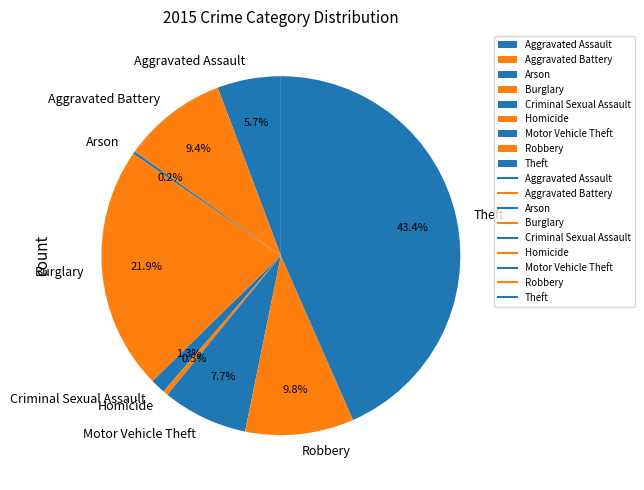

To the nearest percent, what is the difference between the largest and smallest slice percentages?

43%